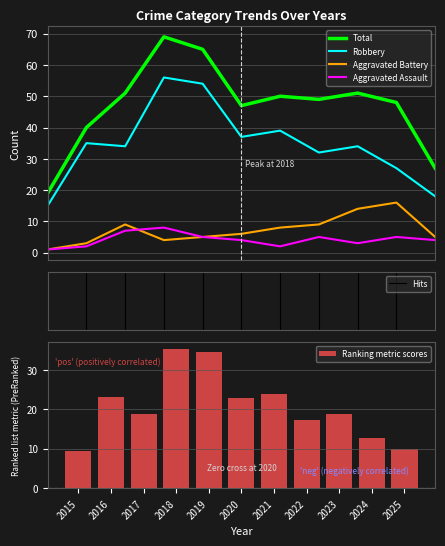

What is the approximate value of Total at 2021?

50